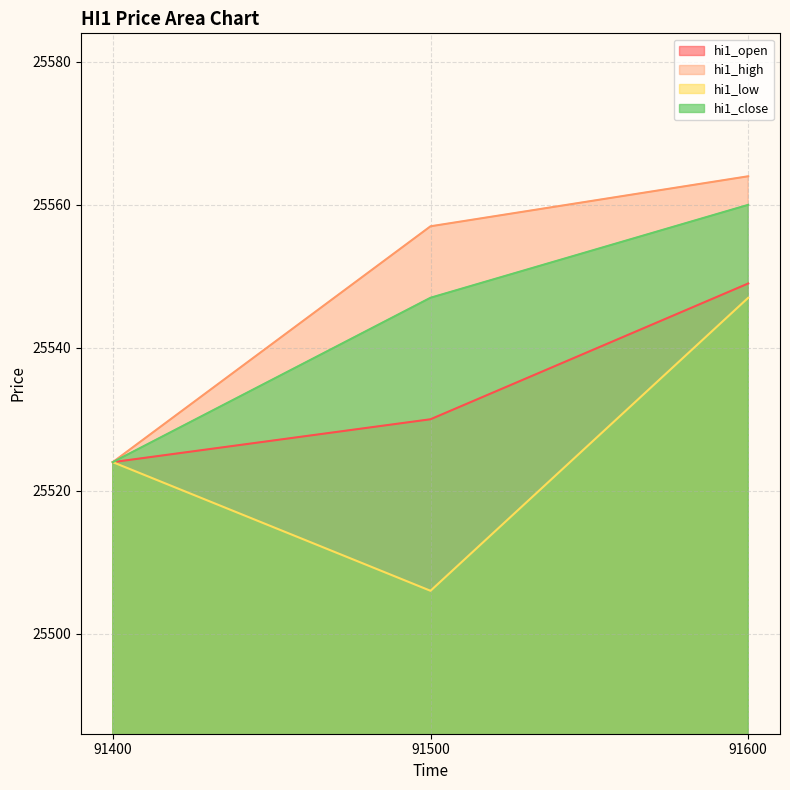

At 91600, list the series in order from smallest to largest.

hi1_low, hi1_open, hi1_close, hi1_high